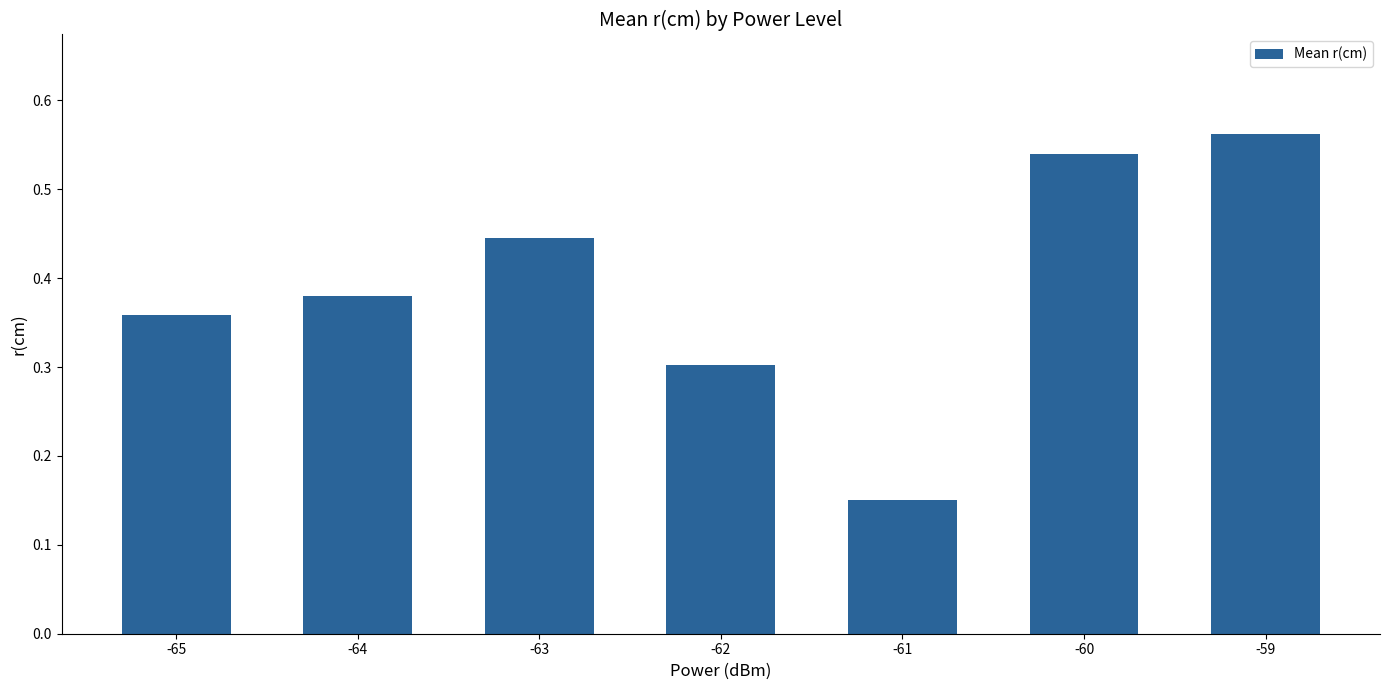

What is the difference between the maximum and second lowest values?

0.3